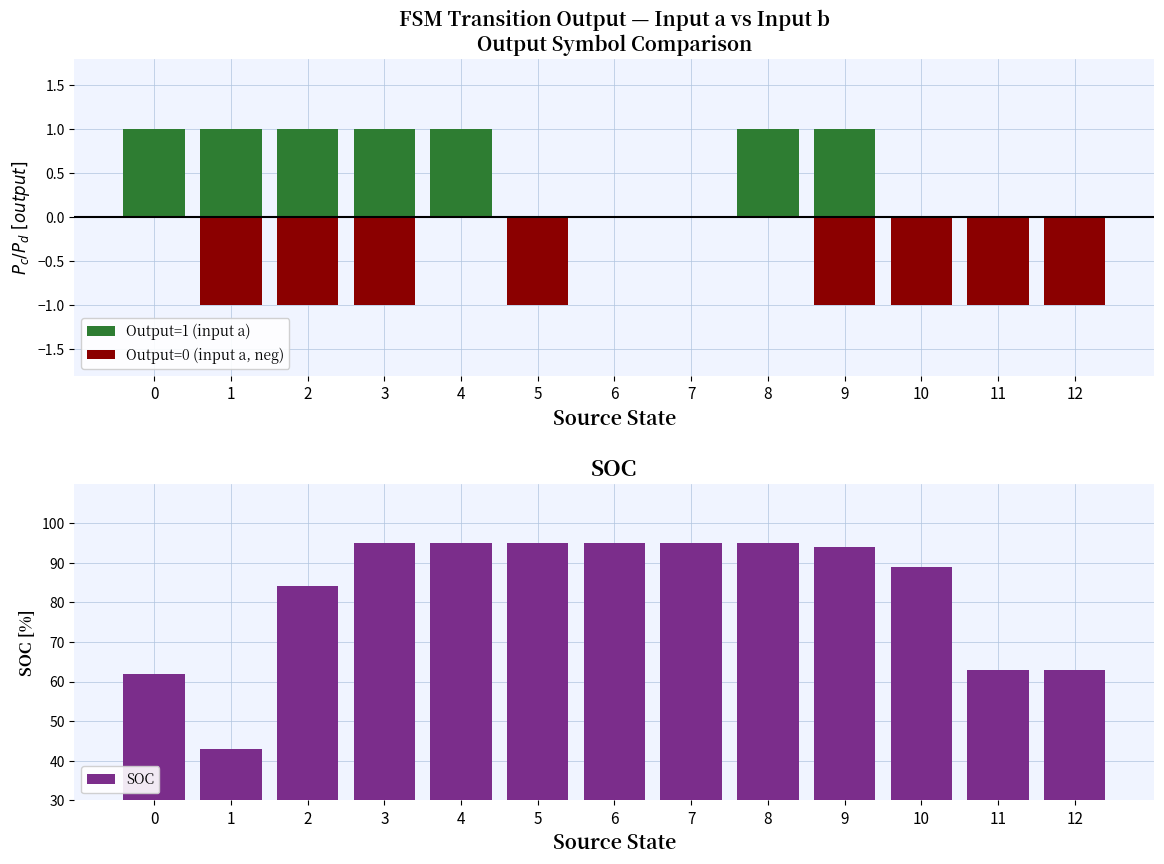

Which series has the largest total across all categories?

SOC